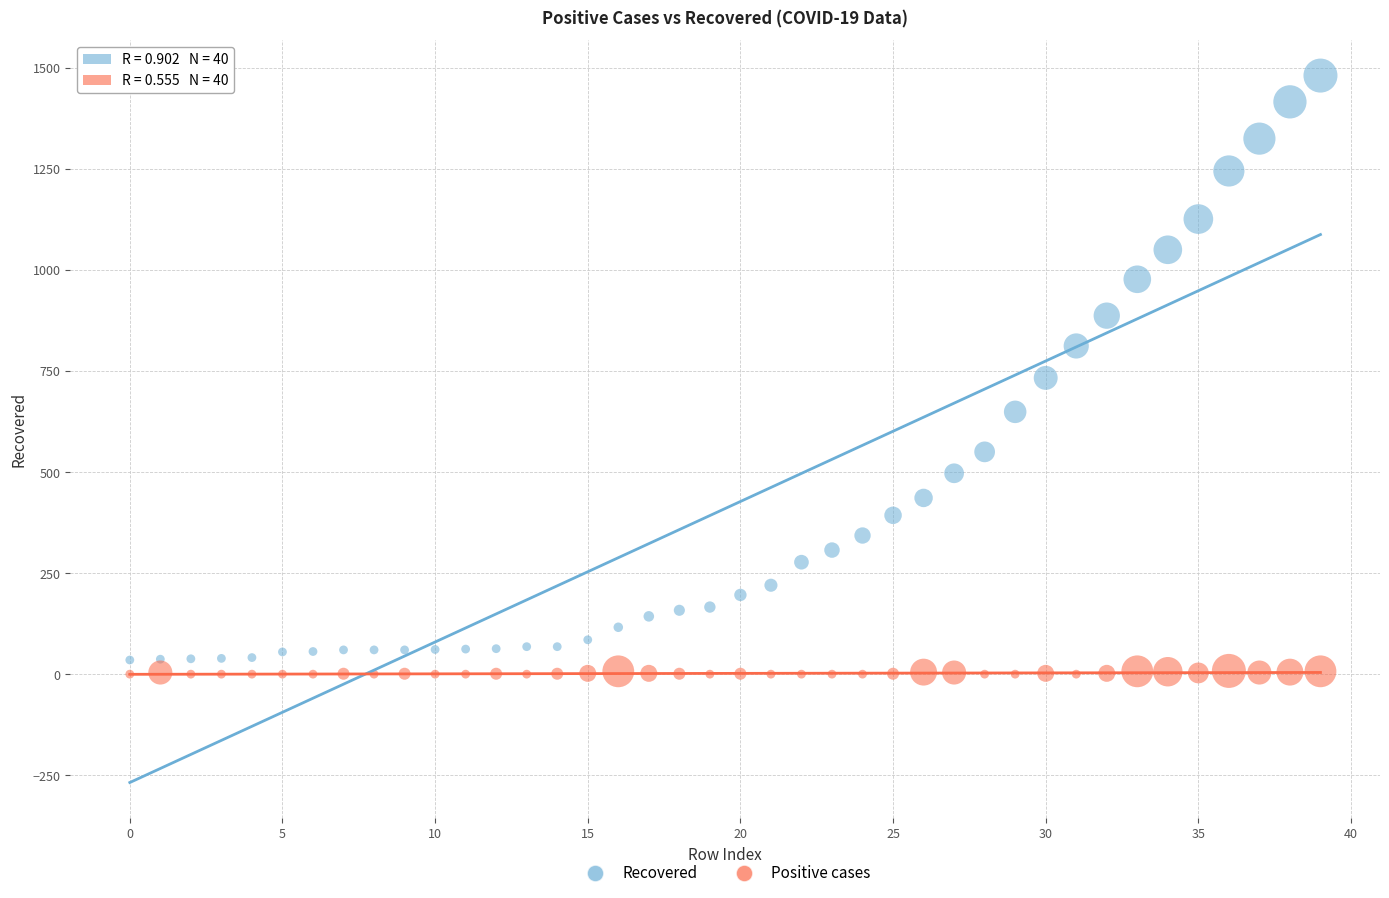

Across all data points, what is the range of Y values (max minus min)?

1481